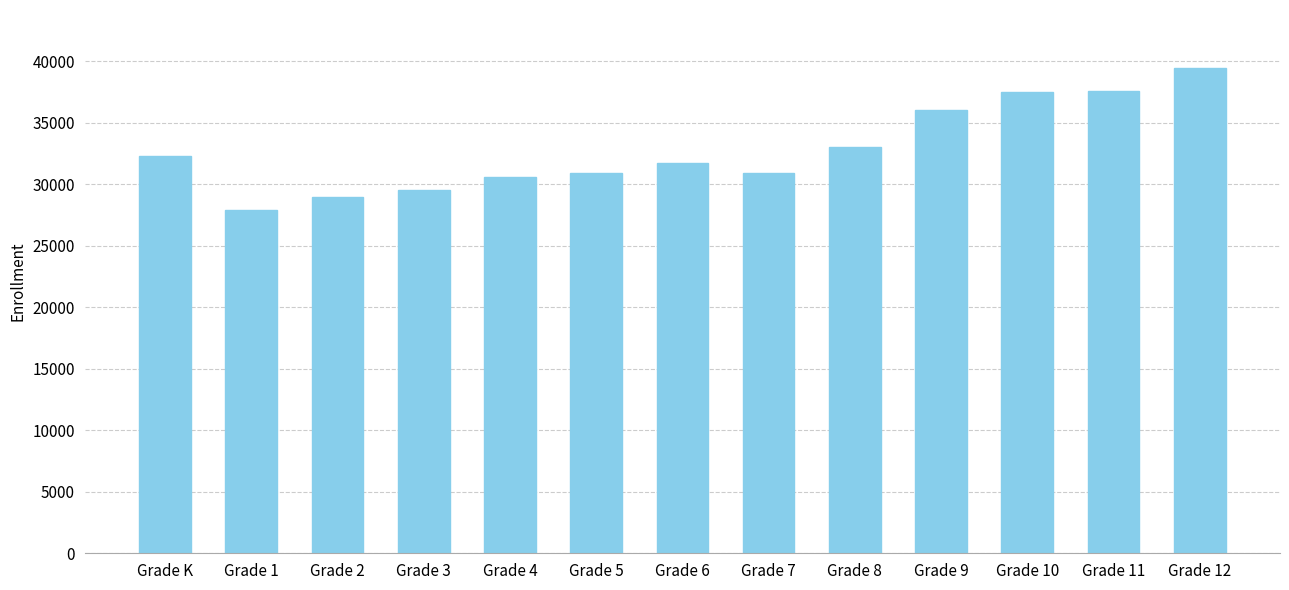

The chart shows a value of 8339 at Grade K. True or false?

False